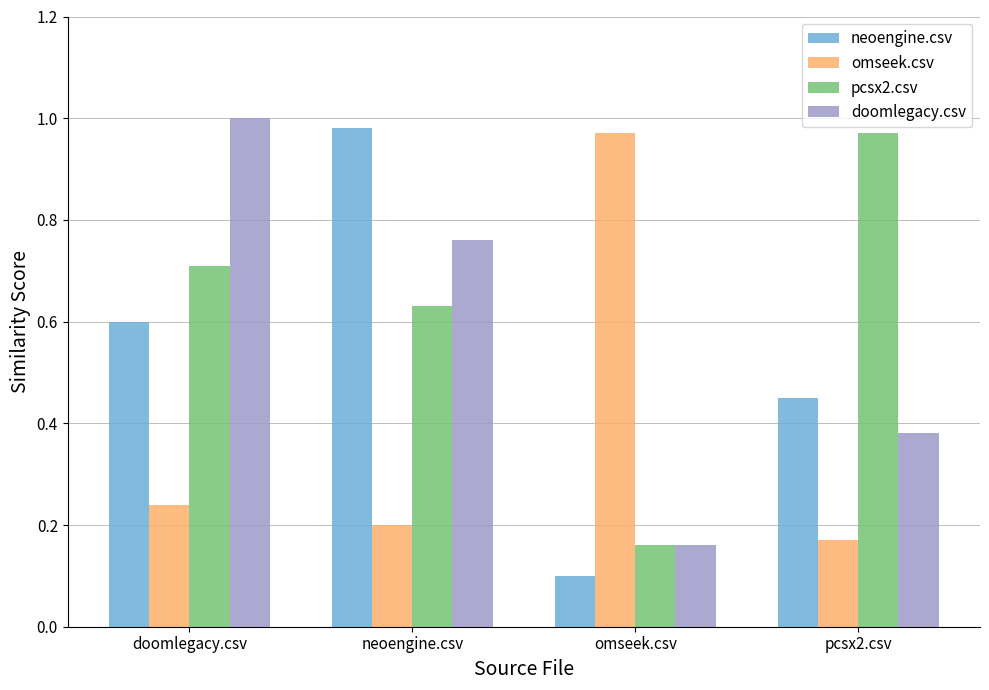

Is the value of omseek.csv at pcsx2.csv greater than the value of pcsx2.csv at pcsx2.csv?

No